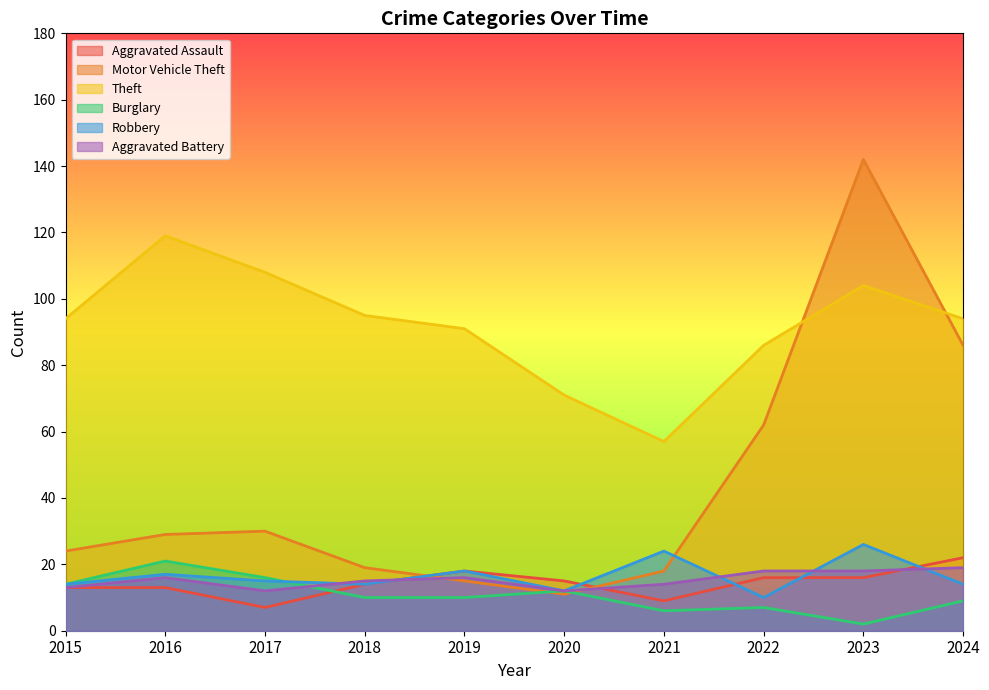

What is the value of the Aggravated Assault point at the 6th from the left?

15